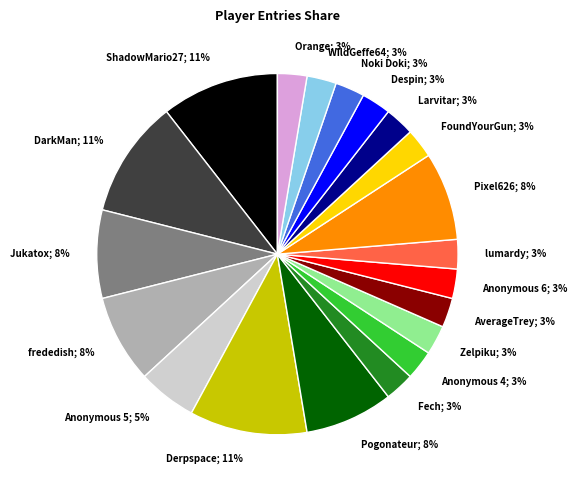

Is there any slice that represents more than half of the pie?

No